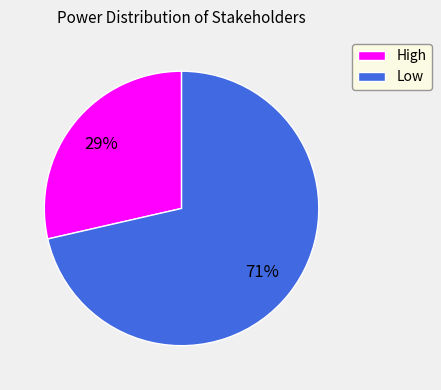

Is there any slice that represents more than half of the pie?

Yes